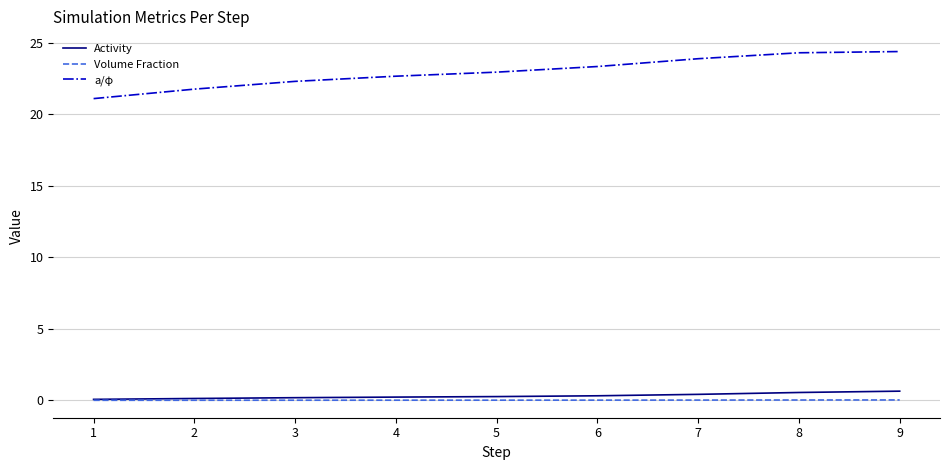

Between 4 and 8, which series saw the biggest shift?

a/φ